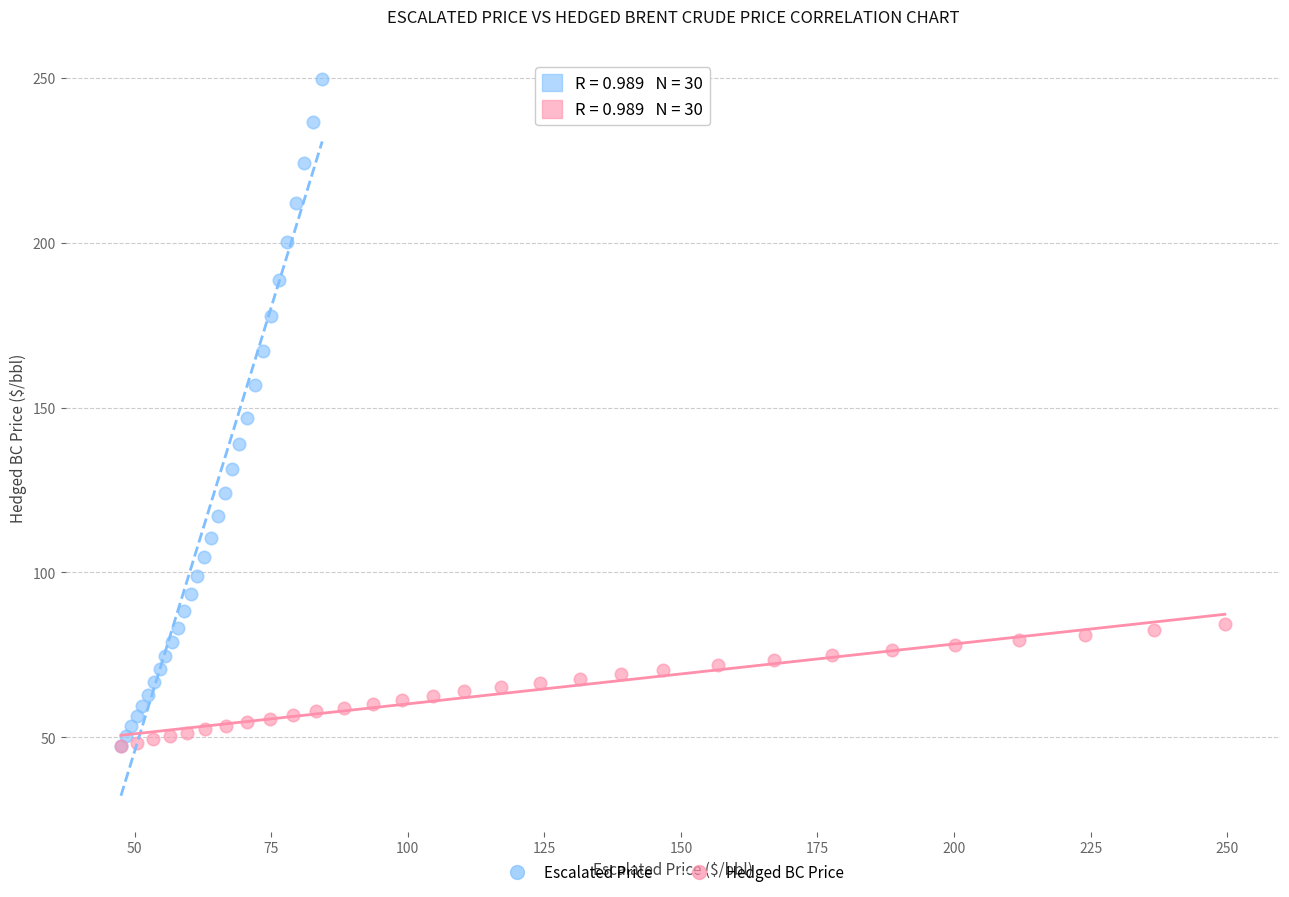

Which series has the widest spread of Y values?

Escalated Price